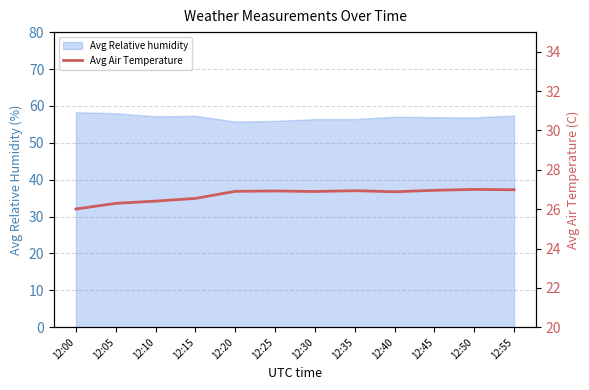

What is the minimum value for Avg Relative humidity?

55.8